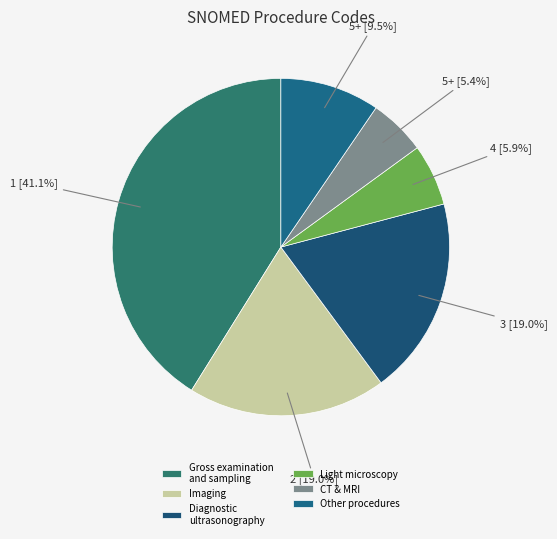

How many segments does this pie chart have?

6